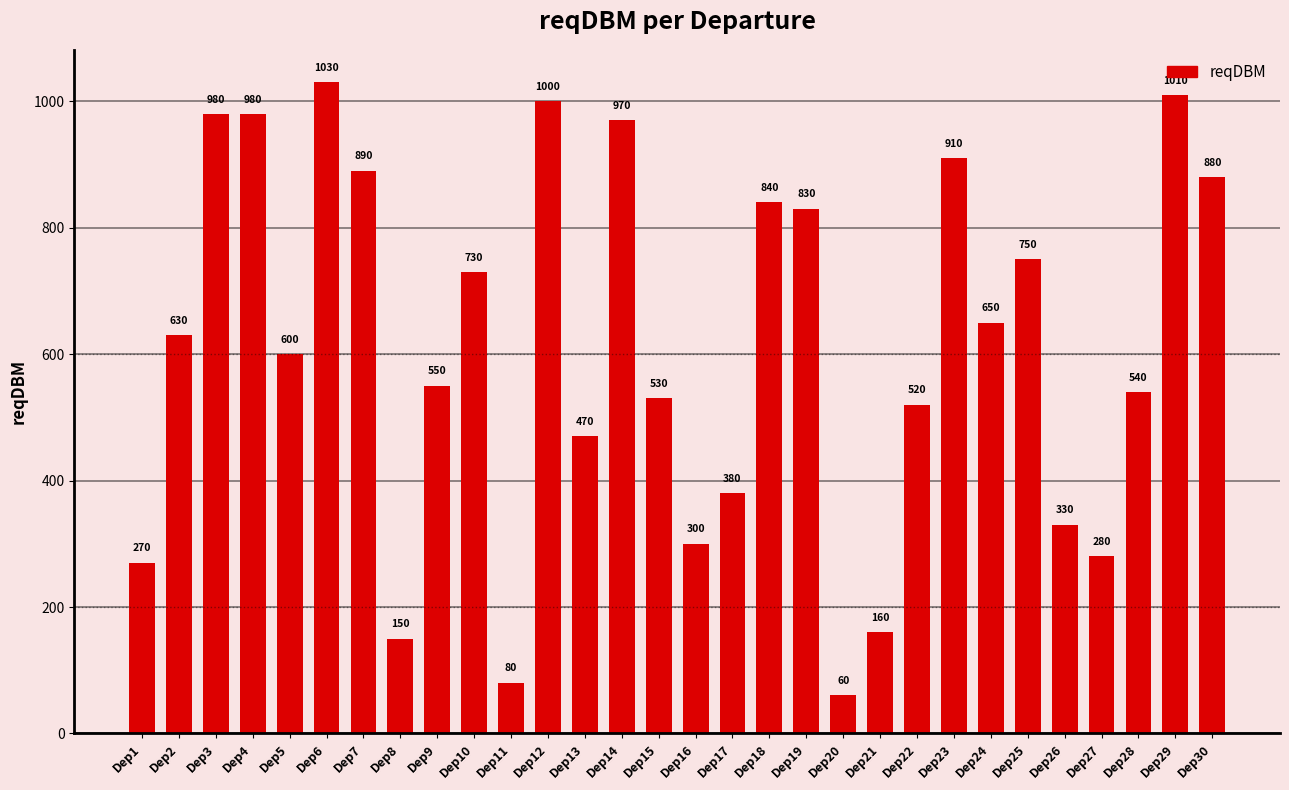

Are the bars grouped side by side (vs. stacked)?

No